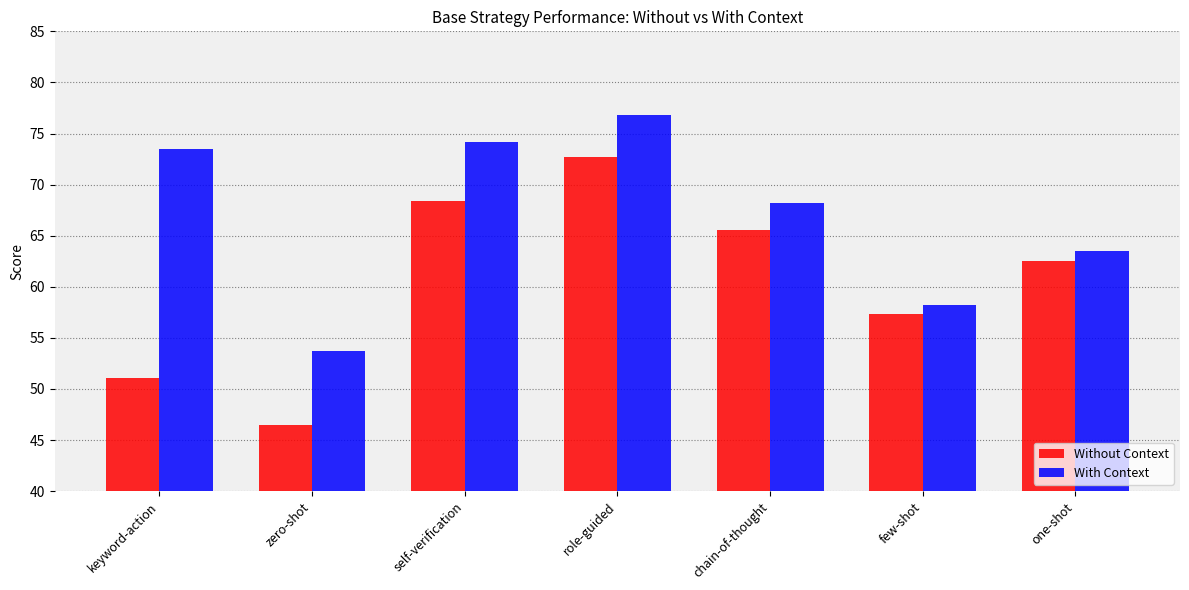

The Without Context series shows 65.6 at chain-of-thought. True or false?

True